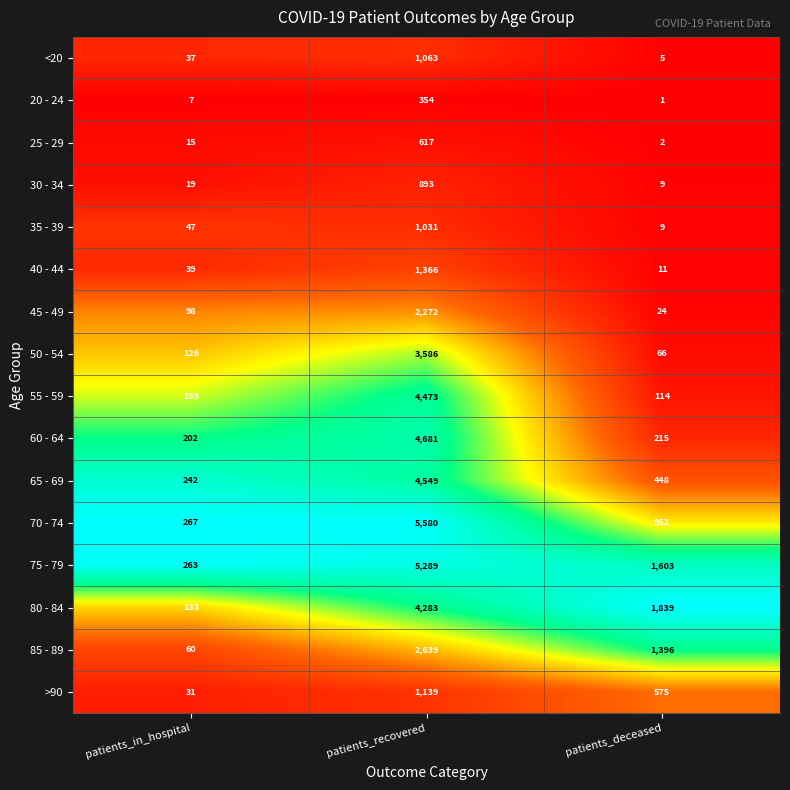

Rank the series by their maximum value, from lowest to highest.

20 - 24, 25 - 29, 30 - 34, 35 - 39, <20, >90, 40 - 44, 45 - 49, 85 - 89, 50 - 54, 80 - 84, 55 - 59, 65 - 69, 60 - 64, 75 - 79, 70 - 74